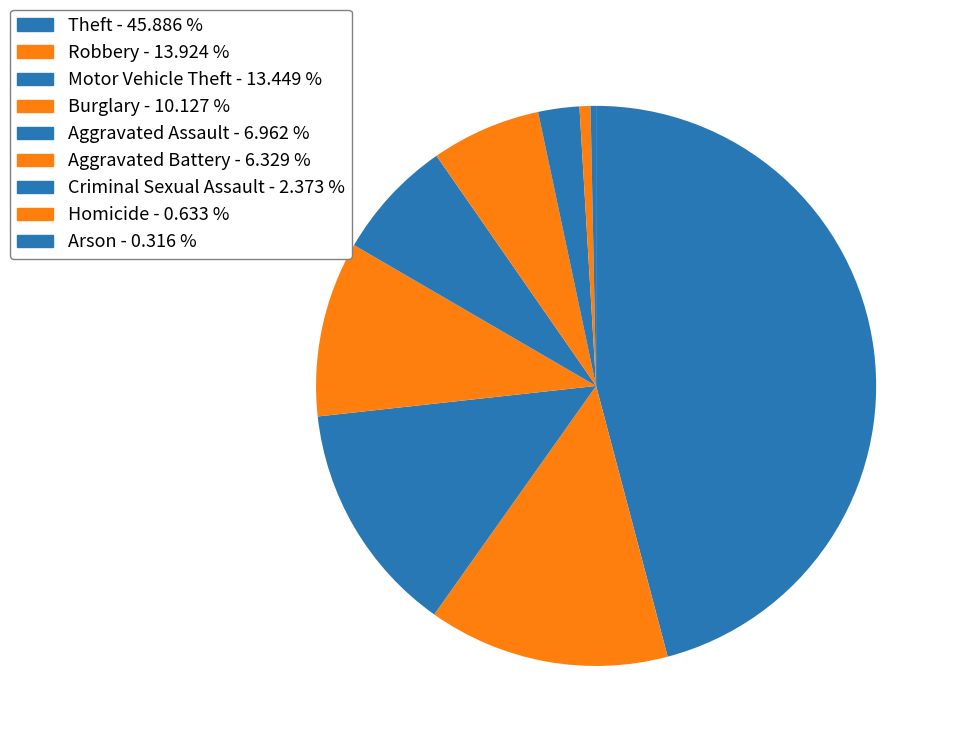

Is there any slice that represents more than half of the pie?

No